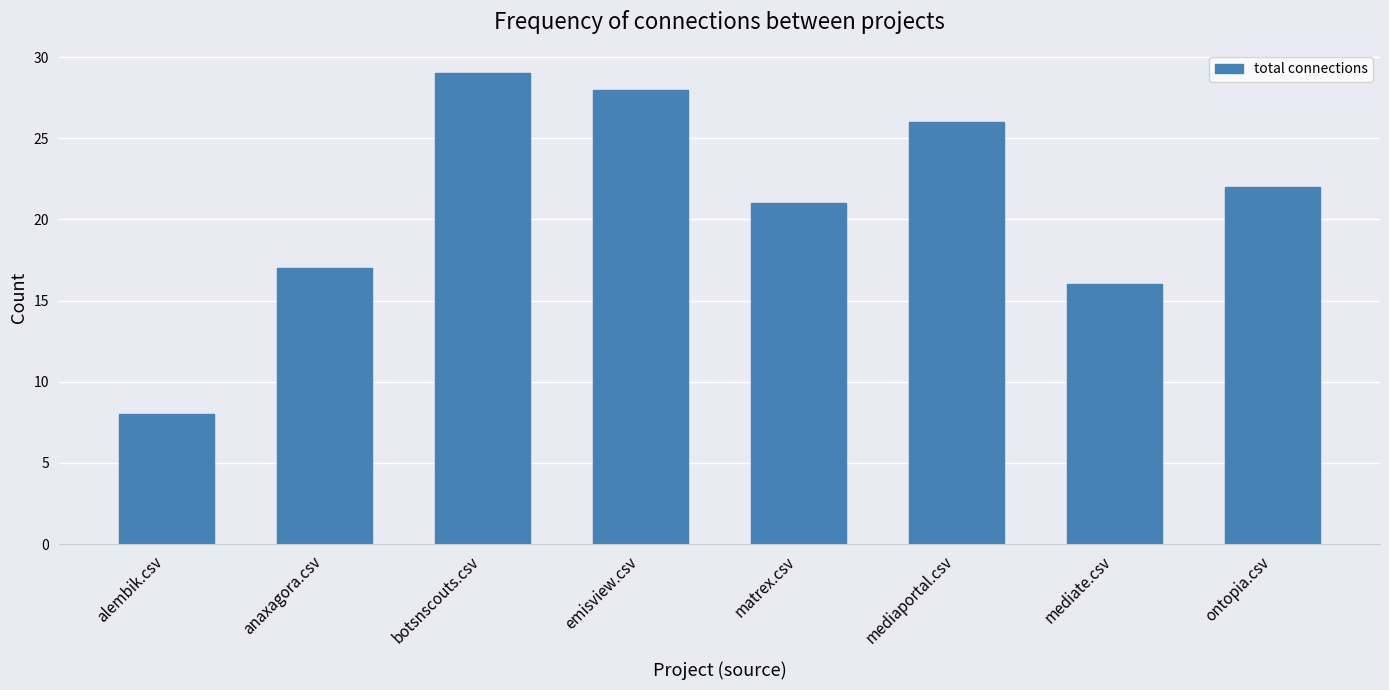

What is the label of the 4th bar from the right?

matrex.csv